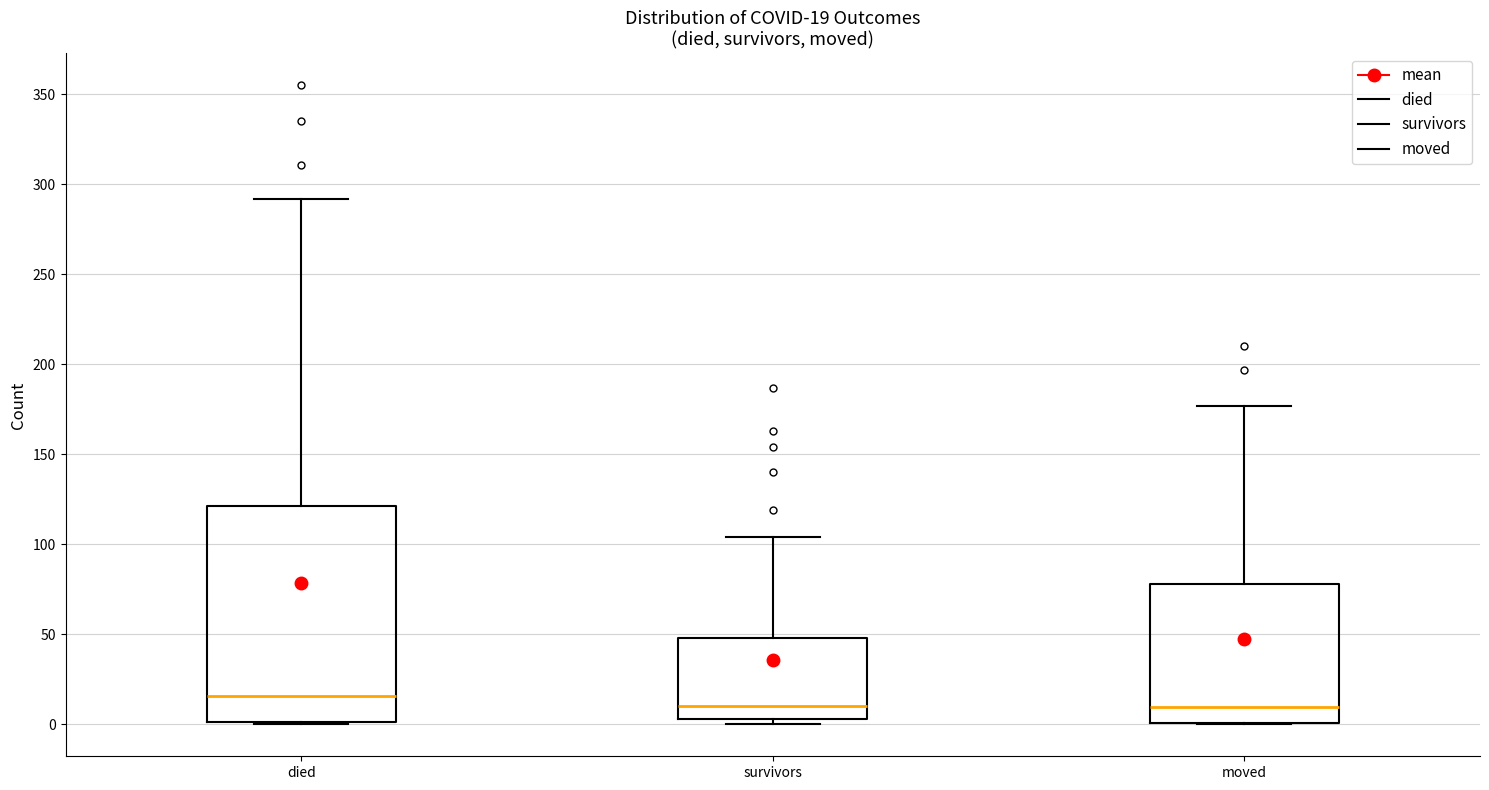

Comparing the boxes themselves (not the whiskers), which one is the tallest?

died